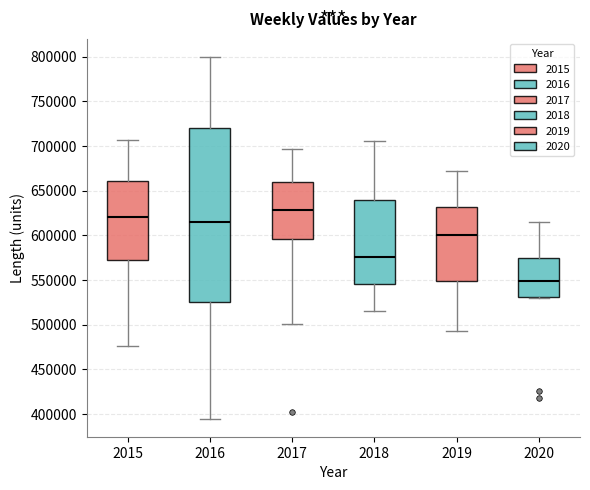

Which box is the tallest, from its lower edge to its upper edge?

2016